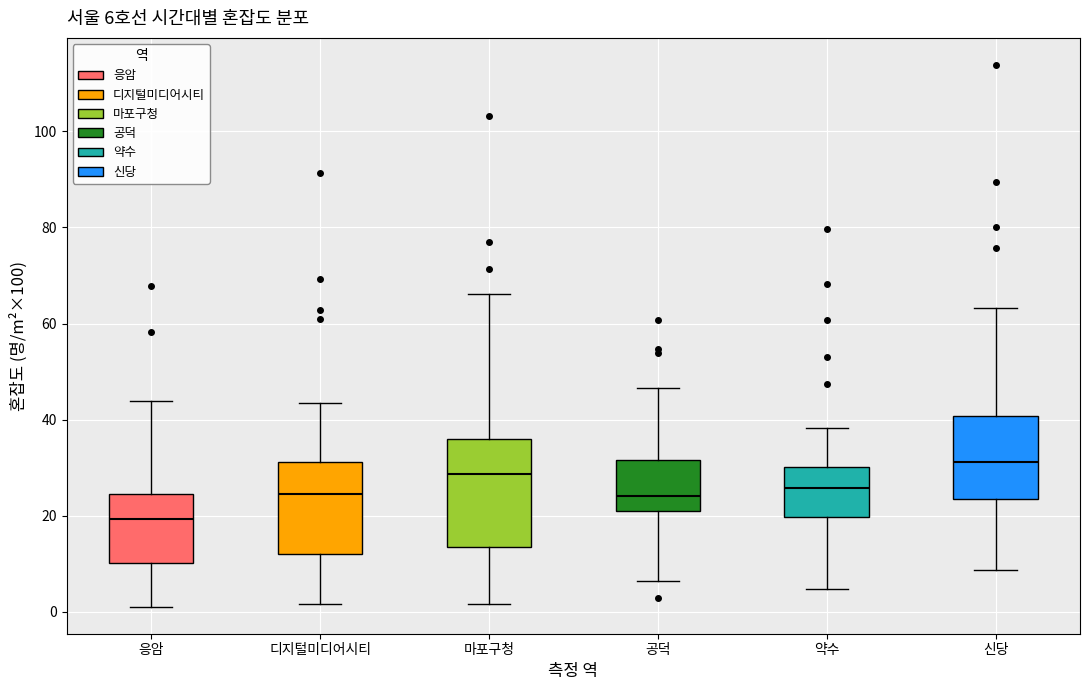

Which box has the lowest median line?

응암